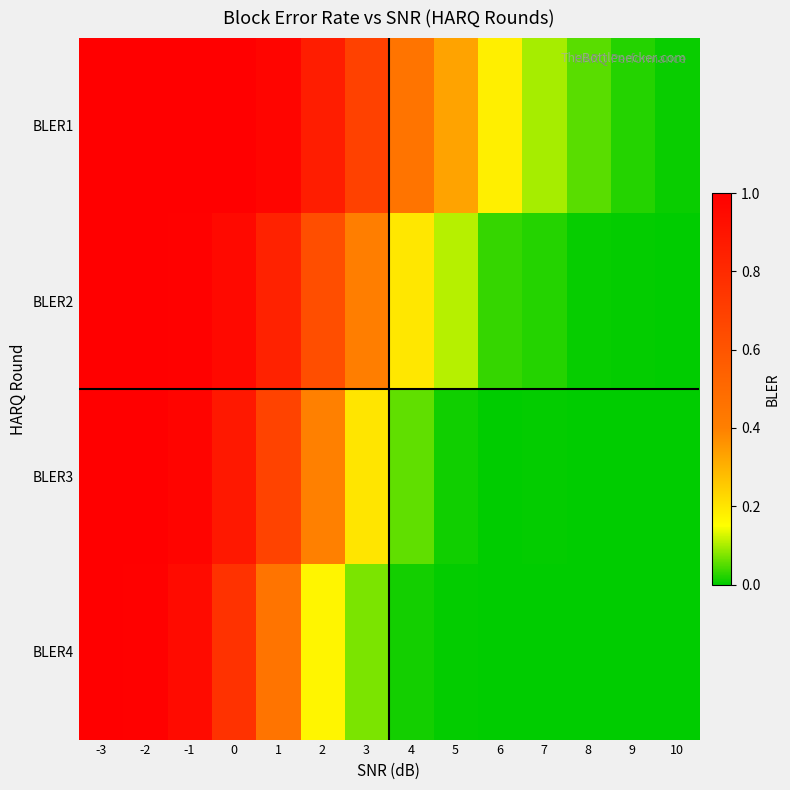

What is the difference between the highest and lowest values at 0?

0.2